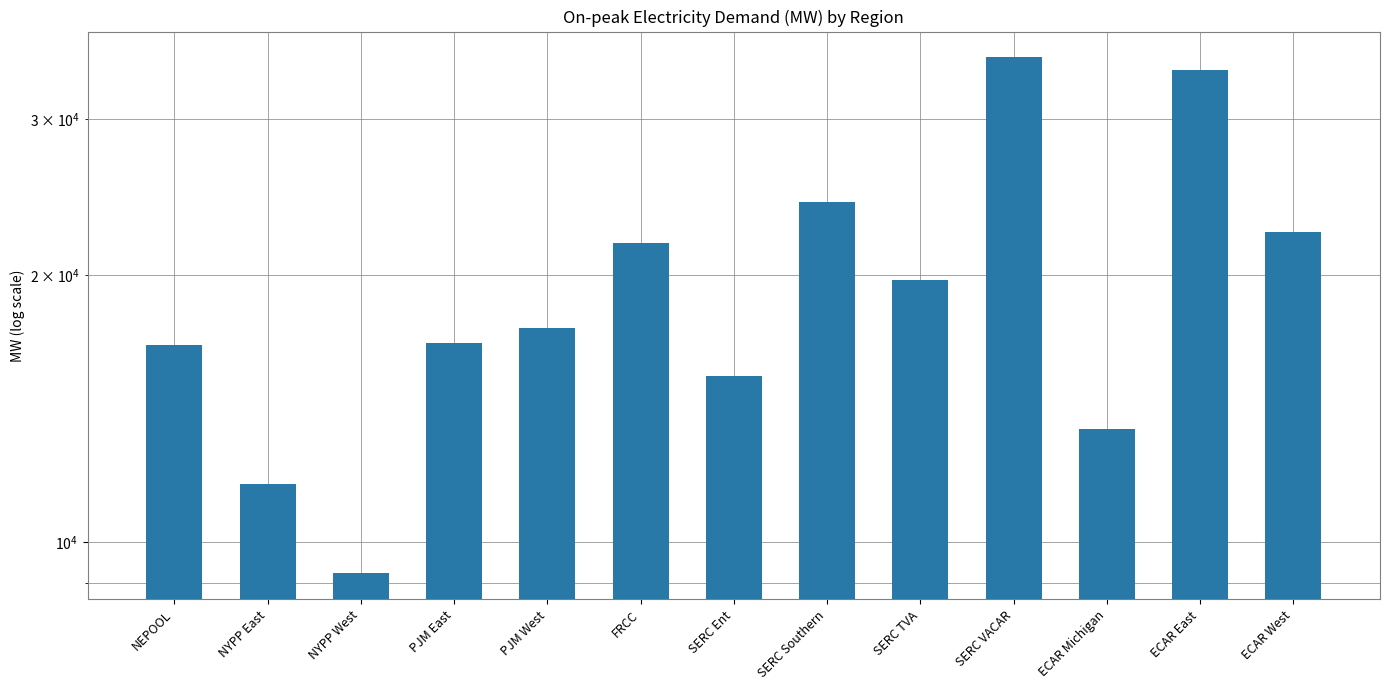

What position from the left is ECAR East?

12